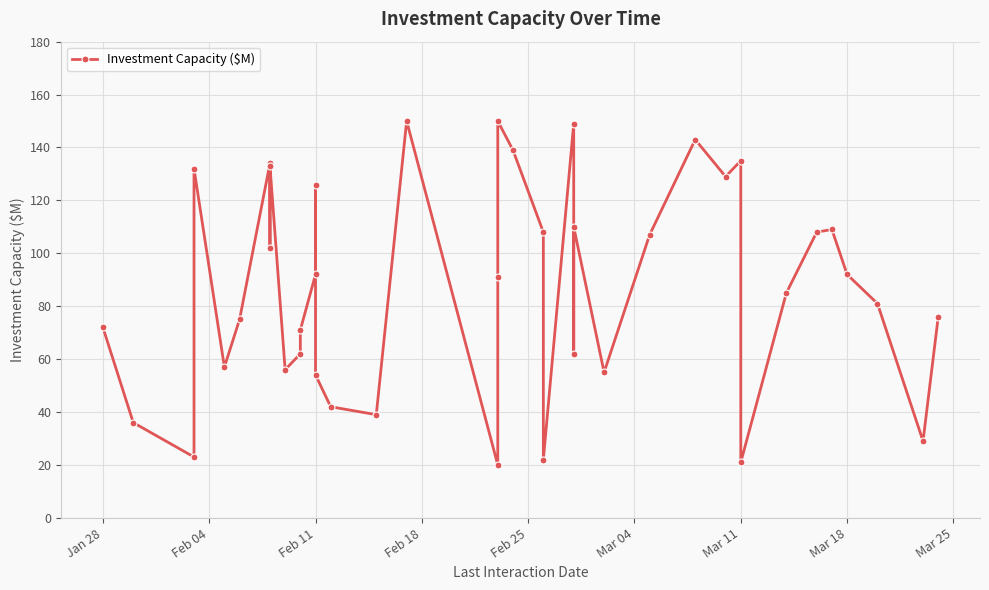

What is the value of the 28th point from the left?

55